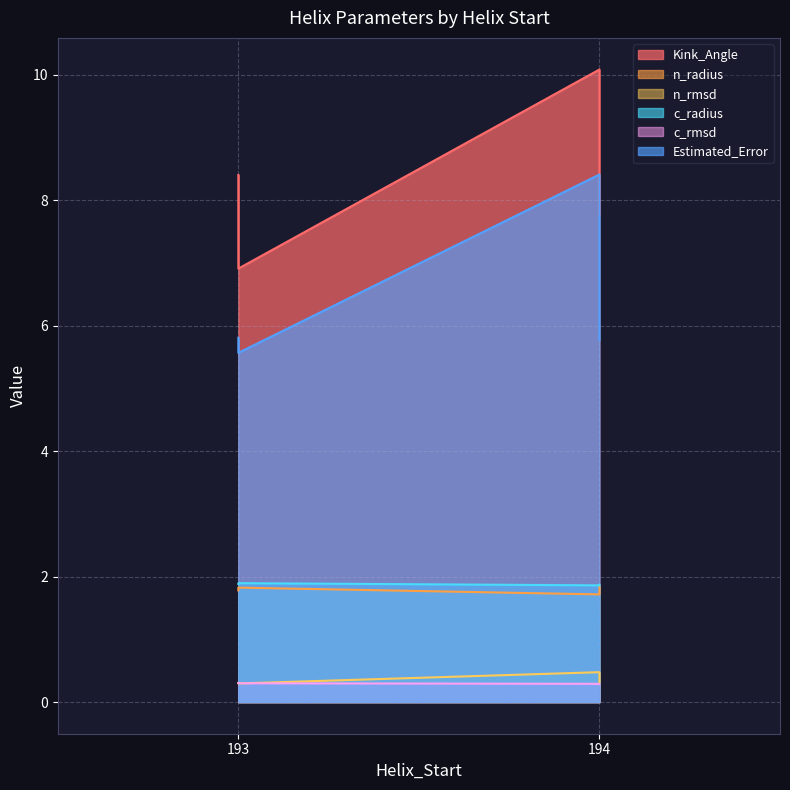

How many lines are shown in the chart?

6